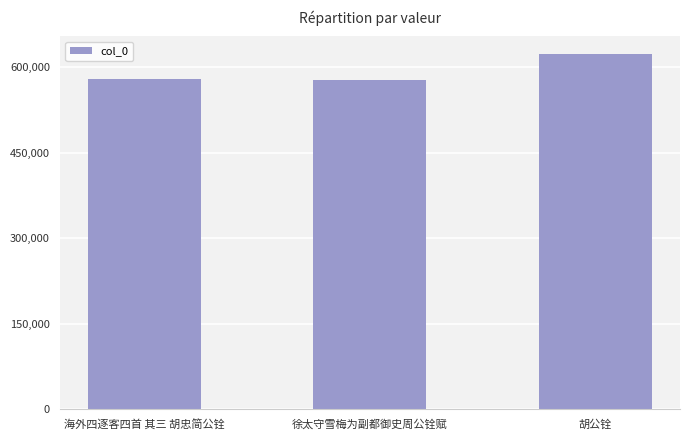

What is the sum of all values?

1779100